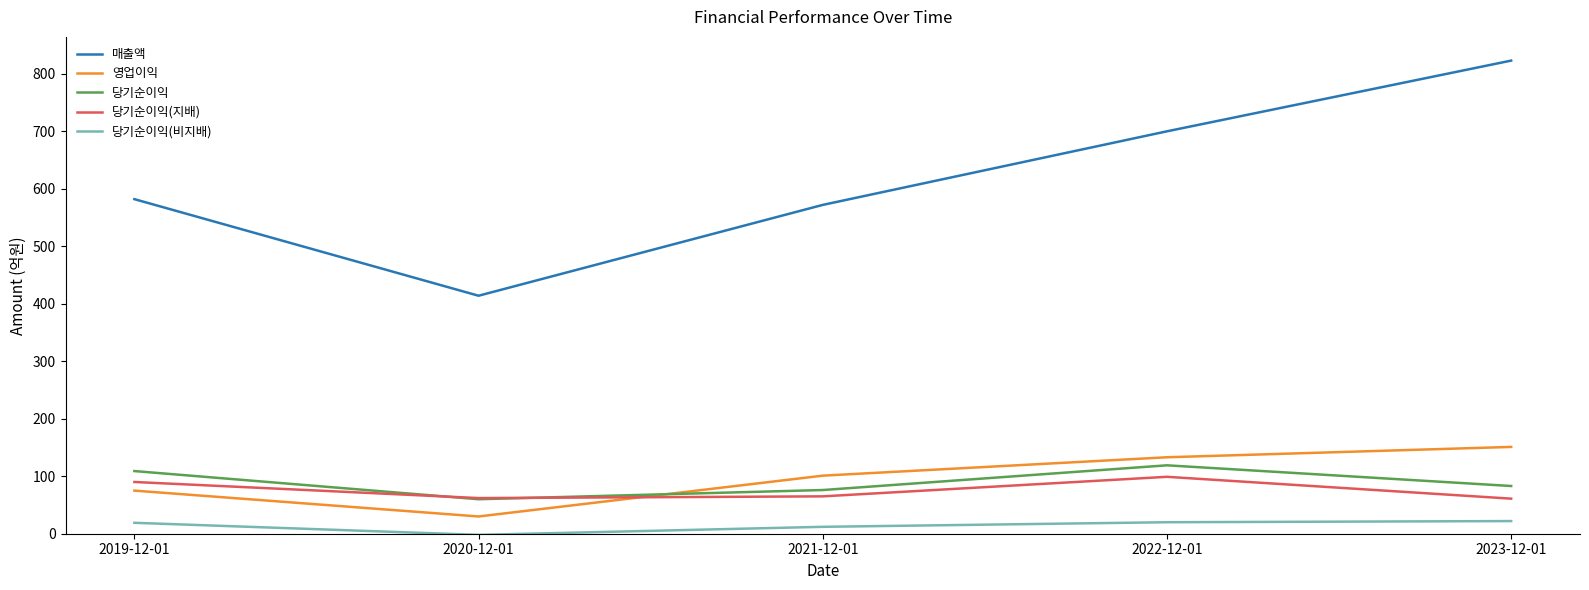

How many values in 당기순이익(비지배) are below zero?

1